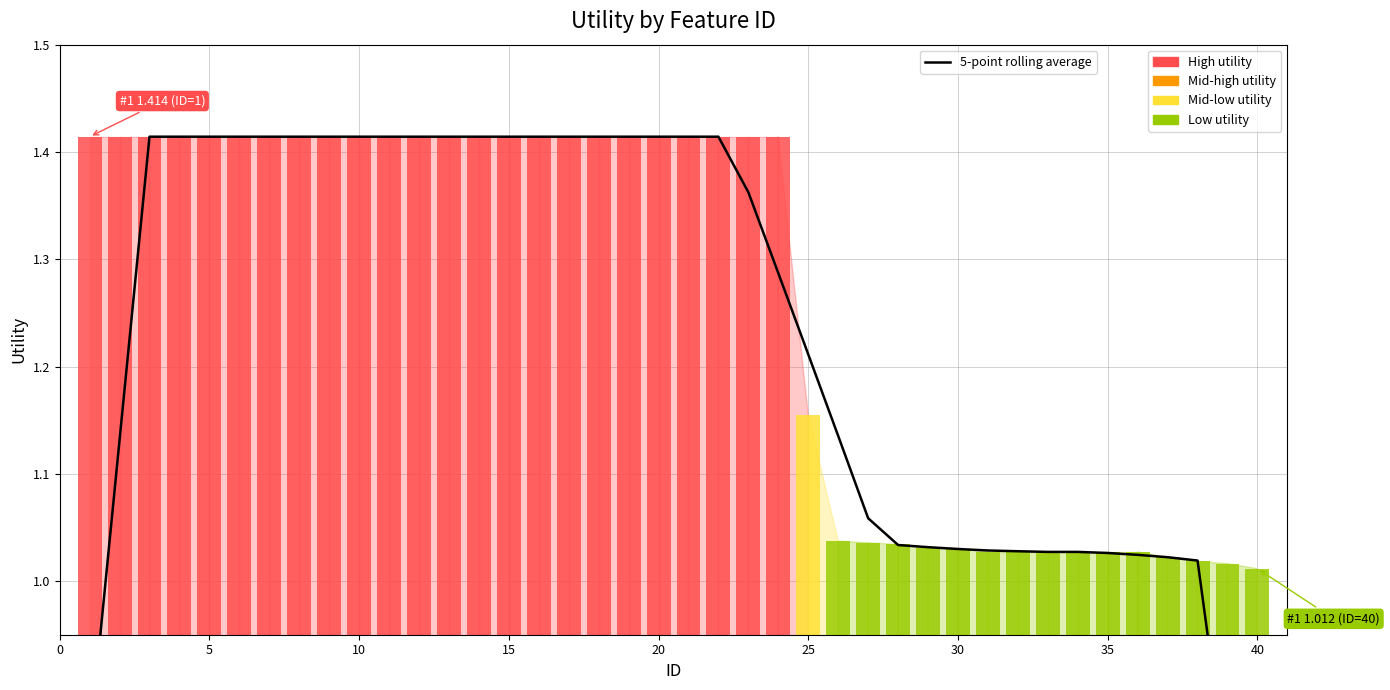

Is it true that the value at 5 is 2.3?

False